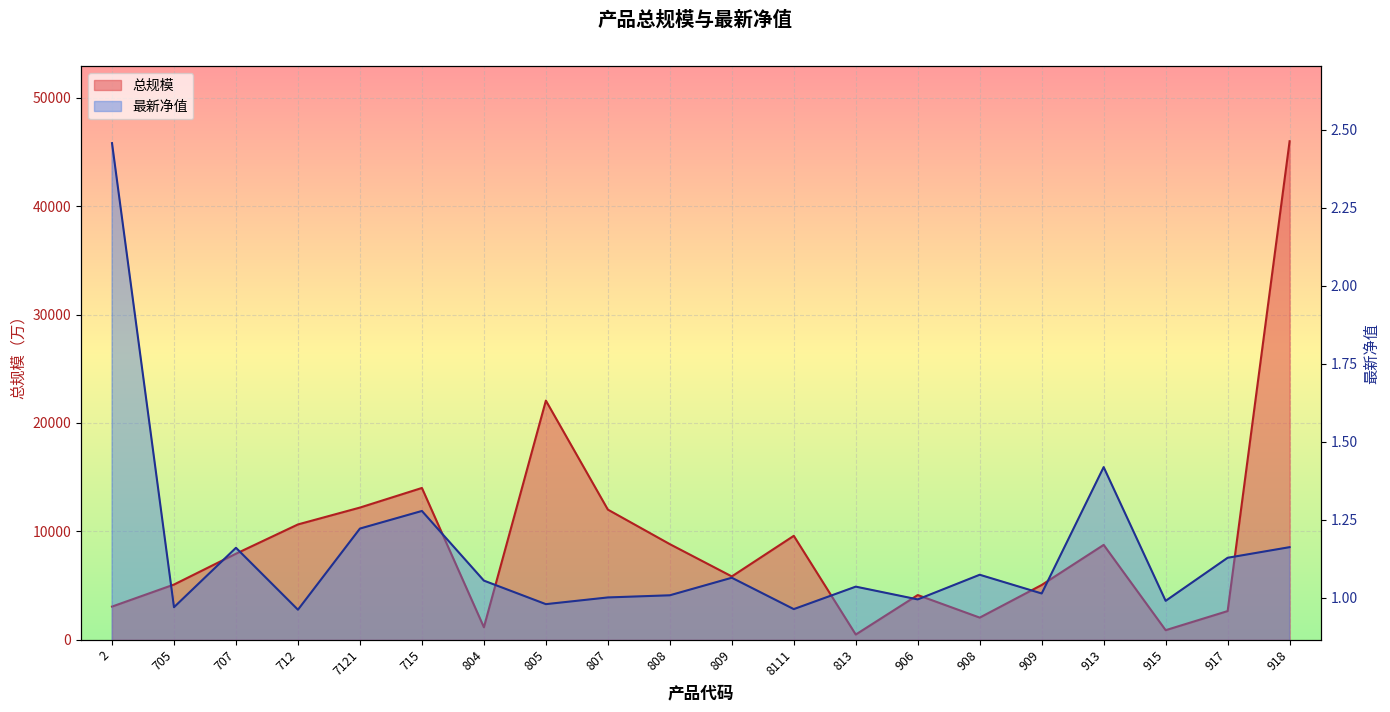

How many lines are shown in the chart?

2